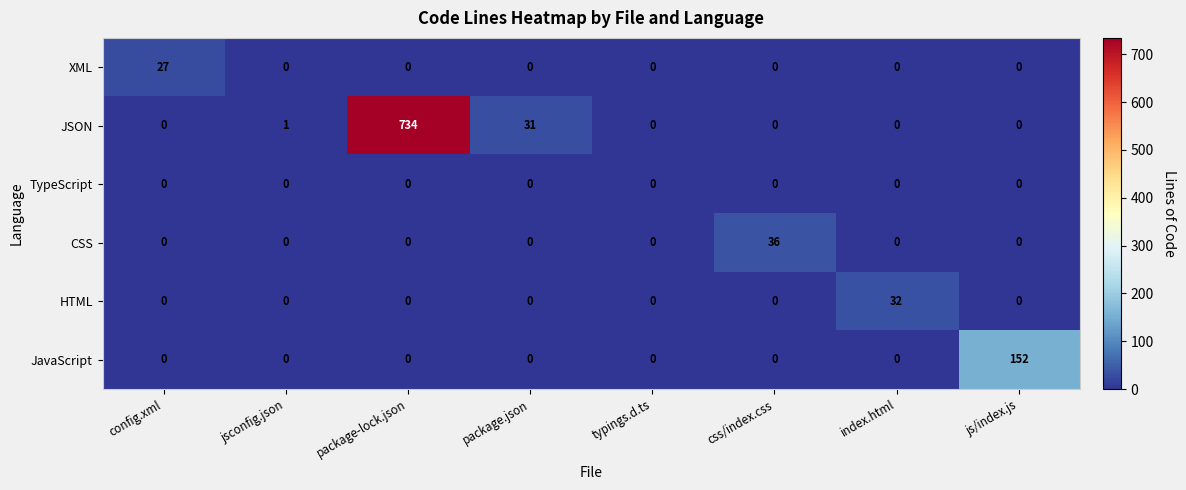

What is the difference between the maximum and minimum values in the XML series?

27